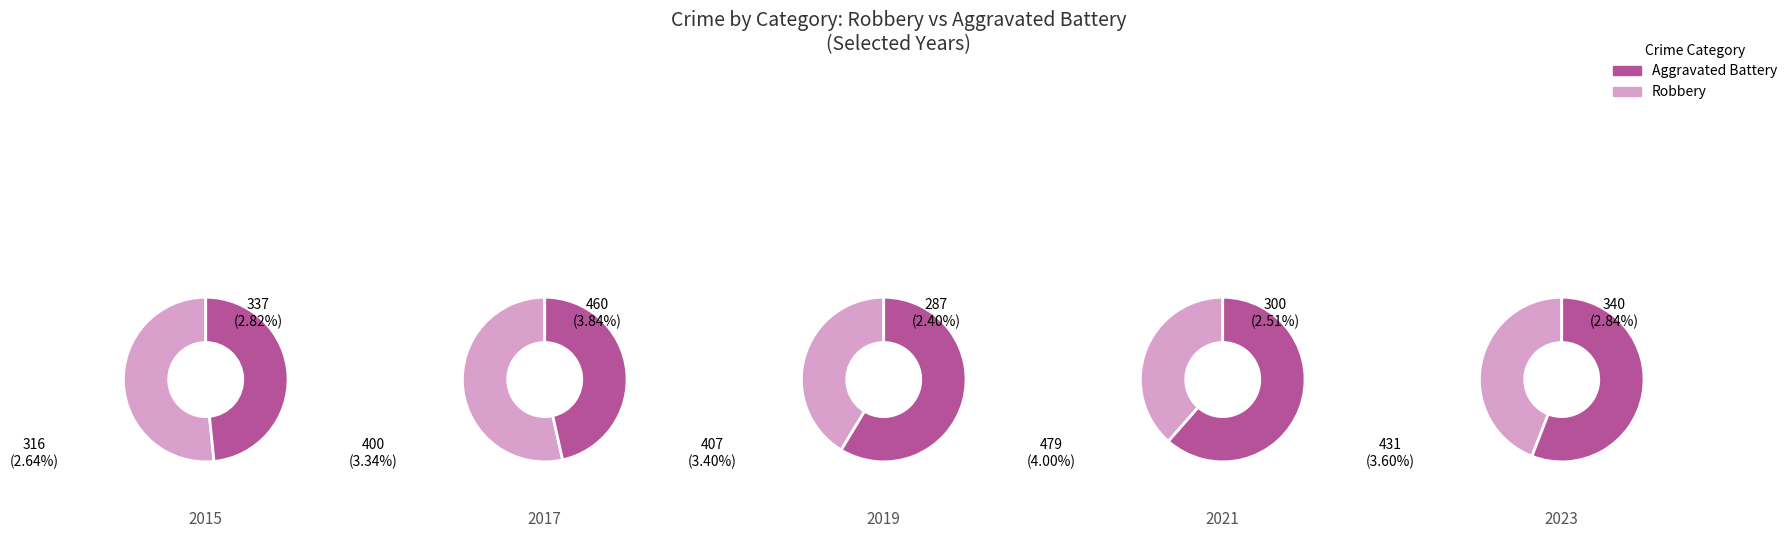

What percentage is the 0 slice, to the nearest percent?

5%